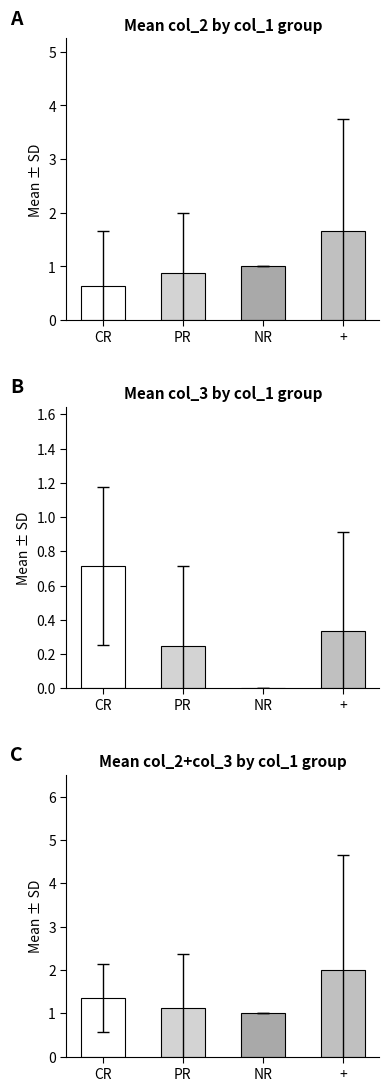

Is the value of col_2+col_3 at PR greater than the value of col_2 at PR?

Yes